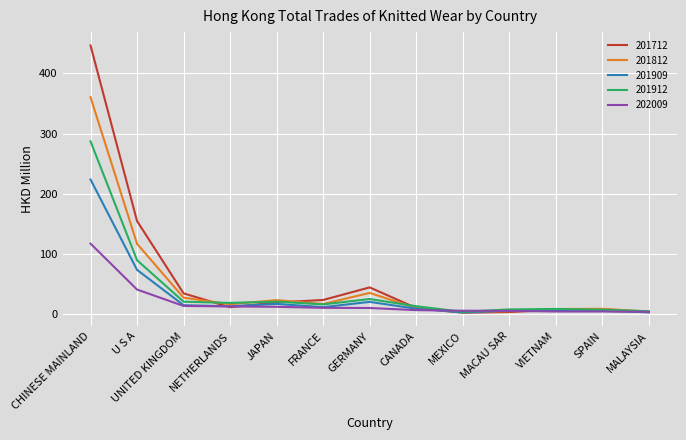

At which category does the chart reach its peak across all series?

CHINESE MAINLAND